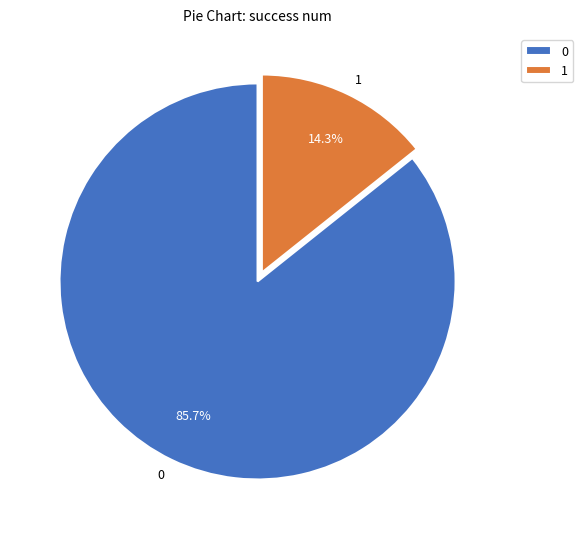

How many slices are in this pie chart?

2